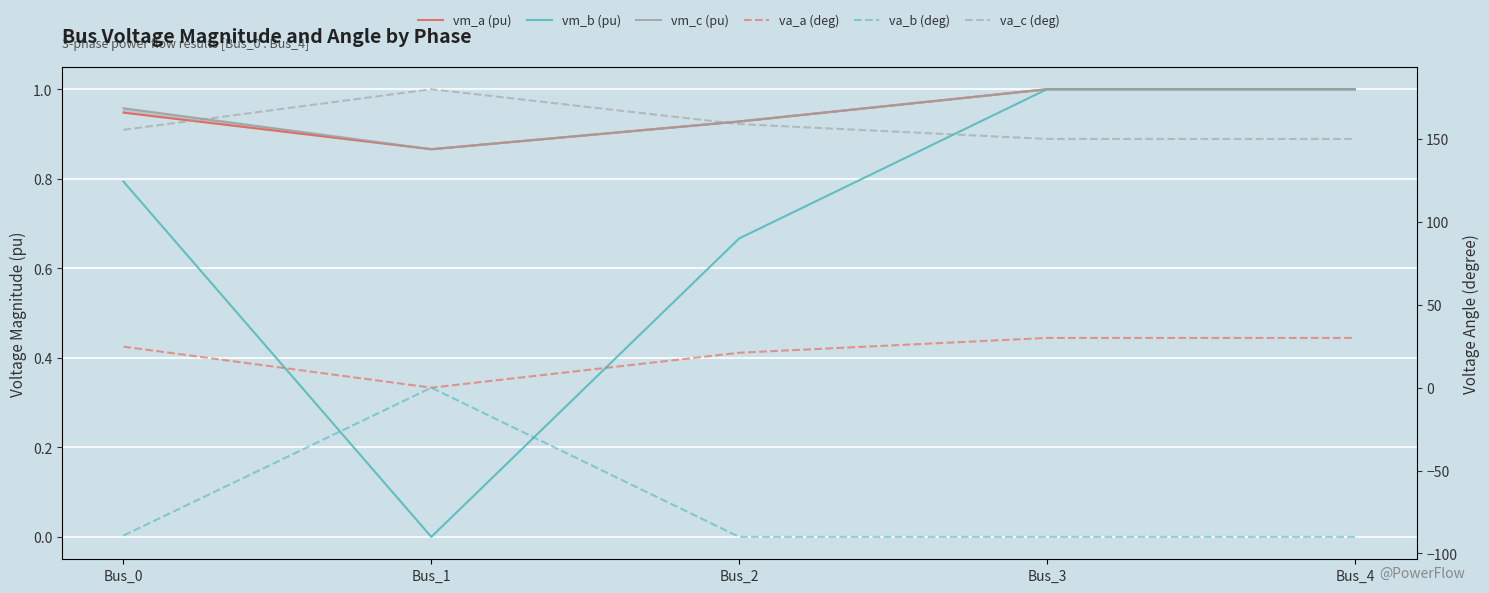

What is the value of the va_a (deg) point at the 3rd from the left?

21.1